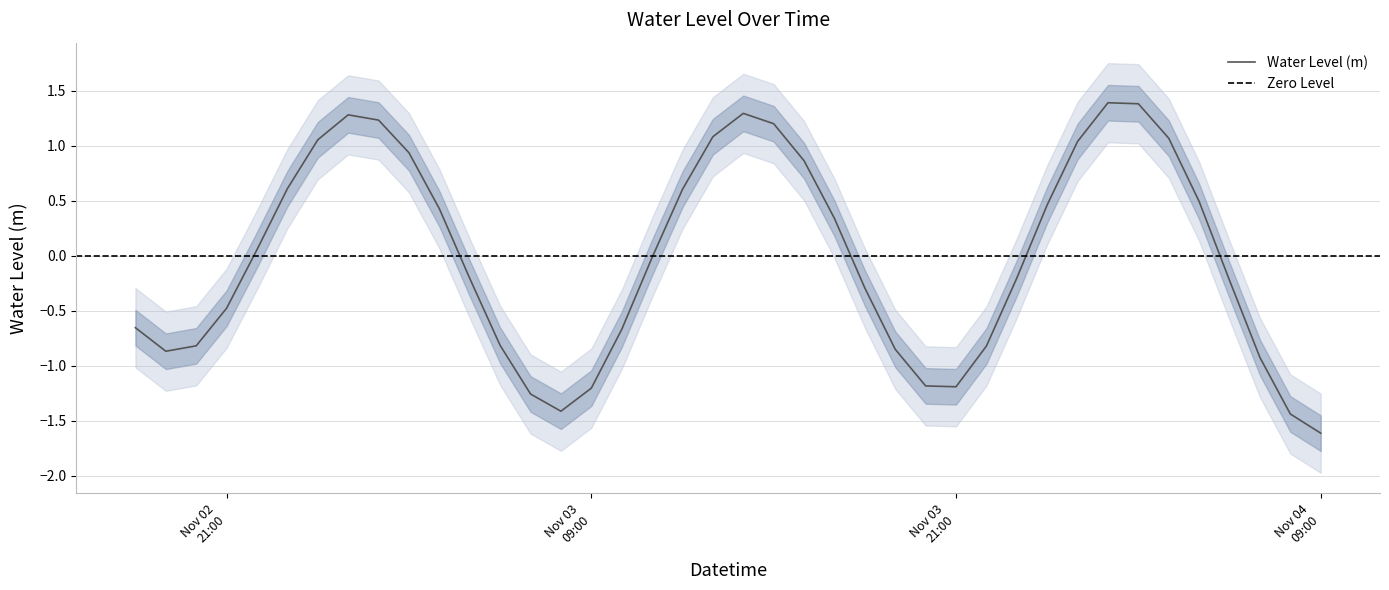

Count the number of categories in the chart.

40